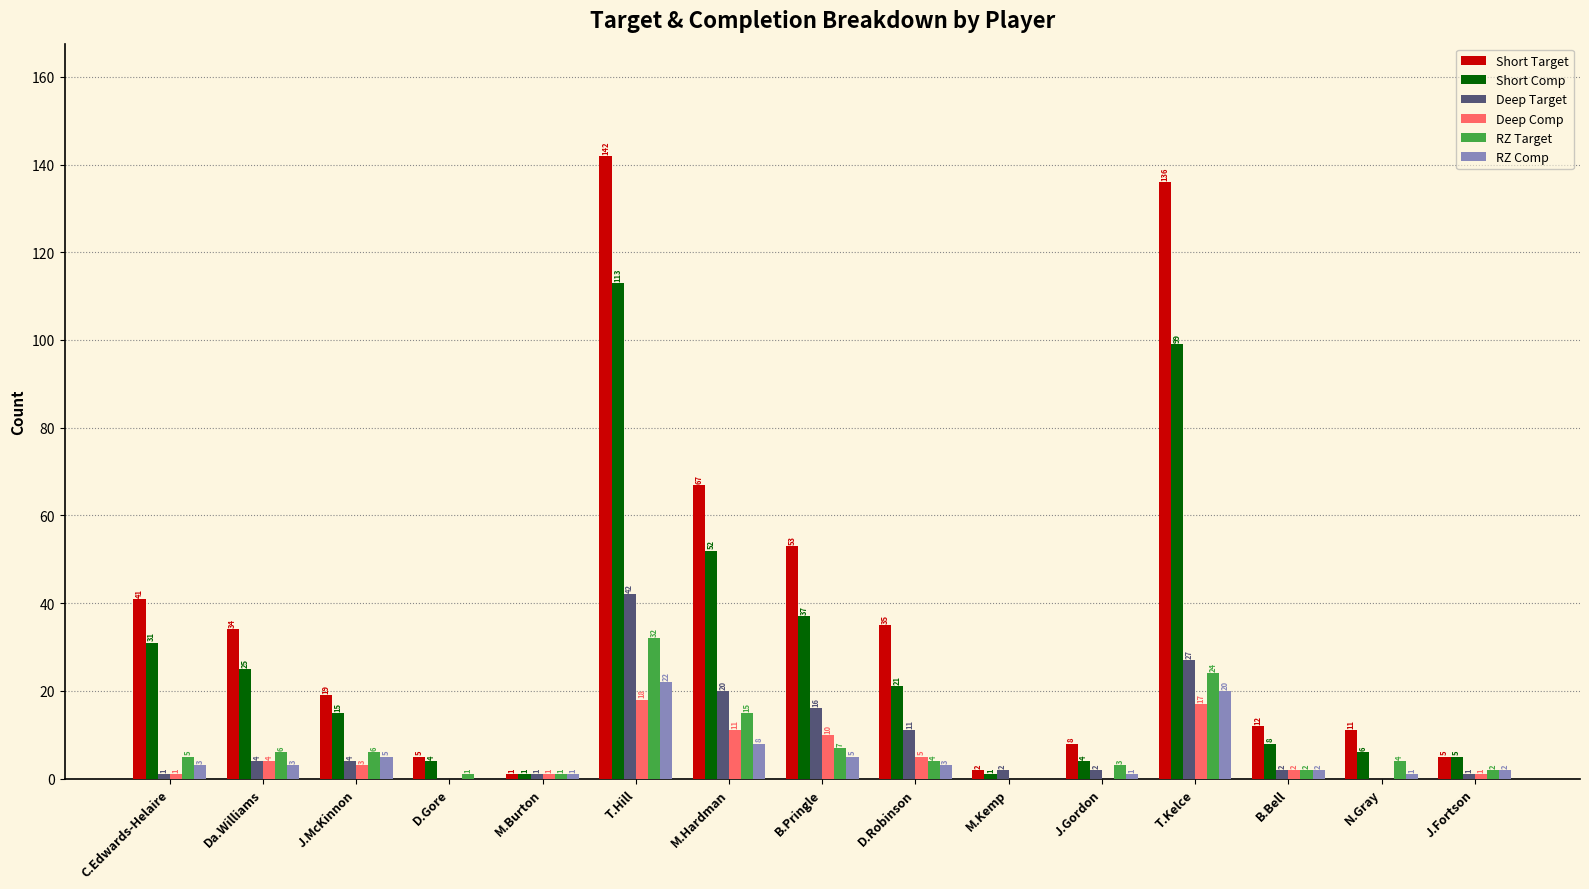

Which series has the widest spread of values?

Short Target